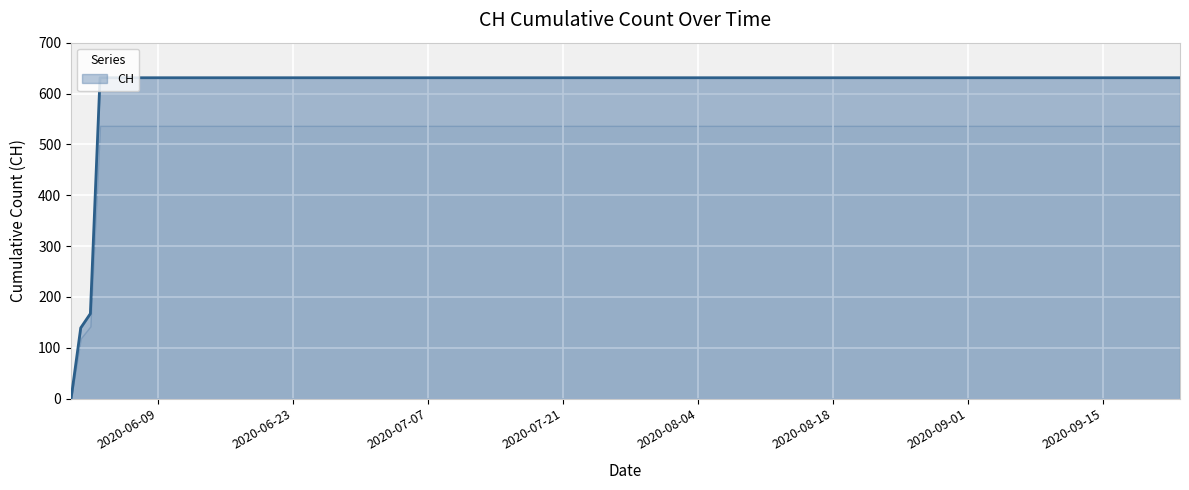

How many values are above zero?

19